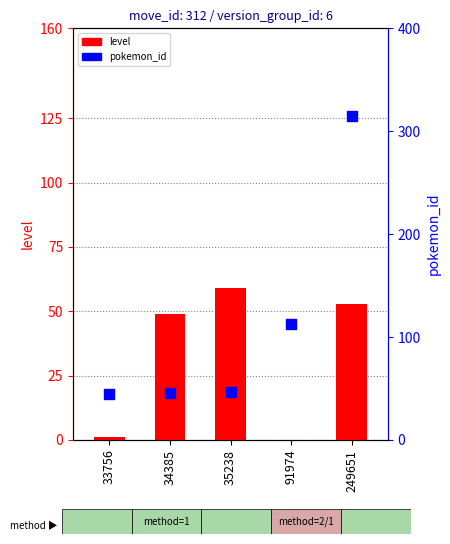

Which series contains the lowest Y value?

level